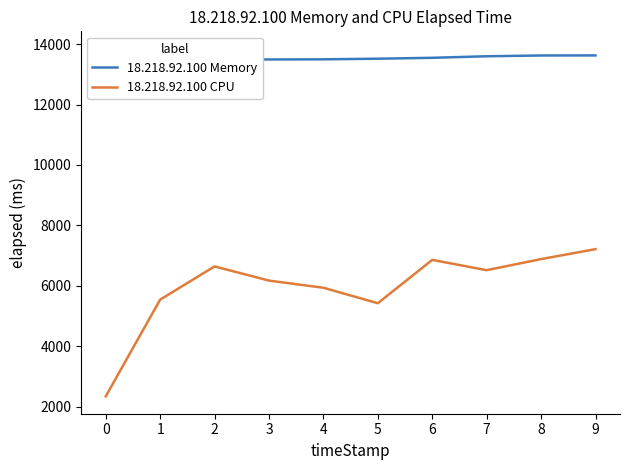

Does the chart display data point markers on the line(s)?

No